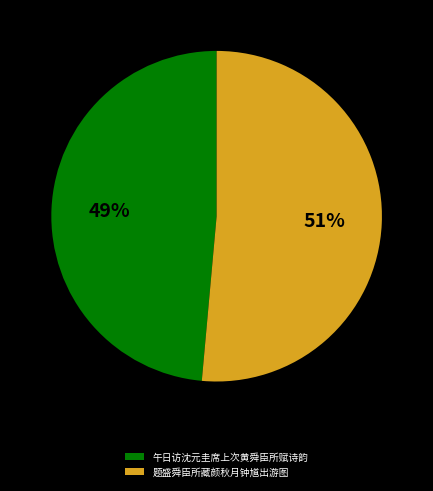

Is the sum of 午日访沈元圭席上次黄舜臣所赋诗韵 and 题盛舜臣所藏颜秋月钟馗出游图 greater than half?

Yes